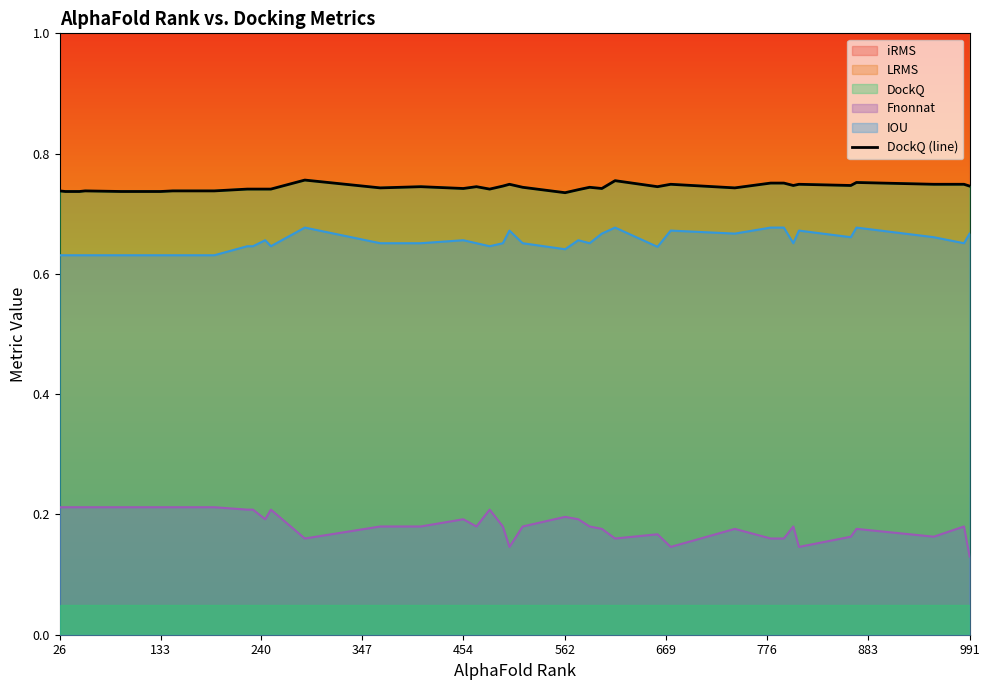

What is the value of the 3rd point from the left?

0.7